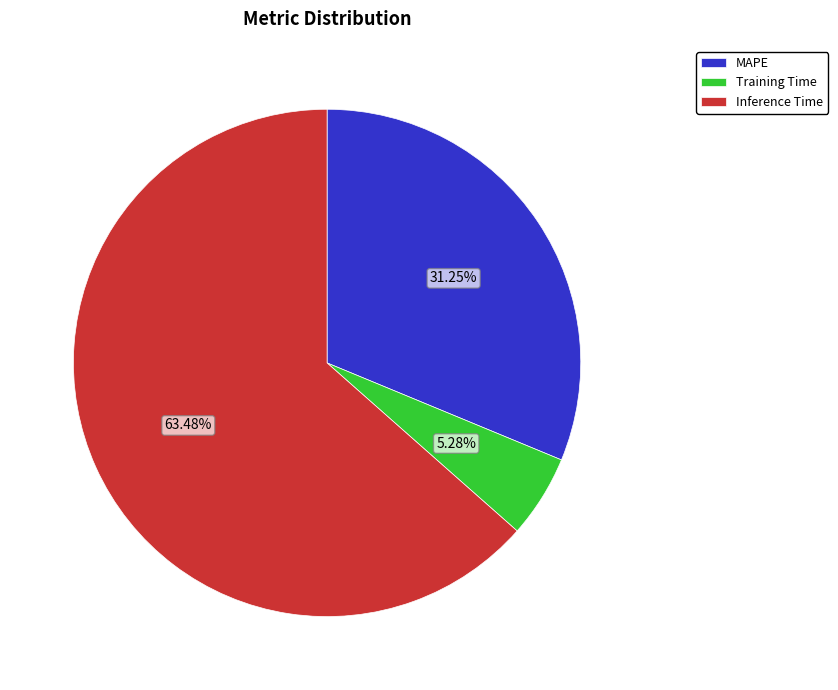

How much of the chart is everything except MAPE?

68.8%